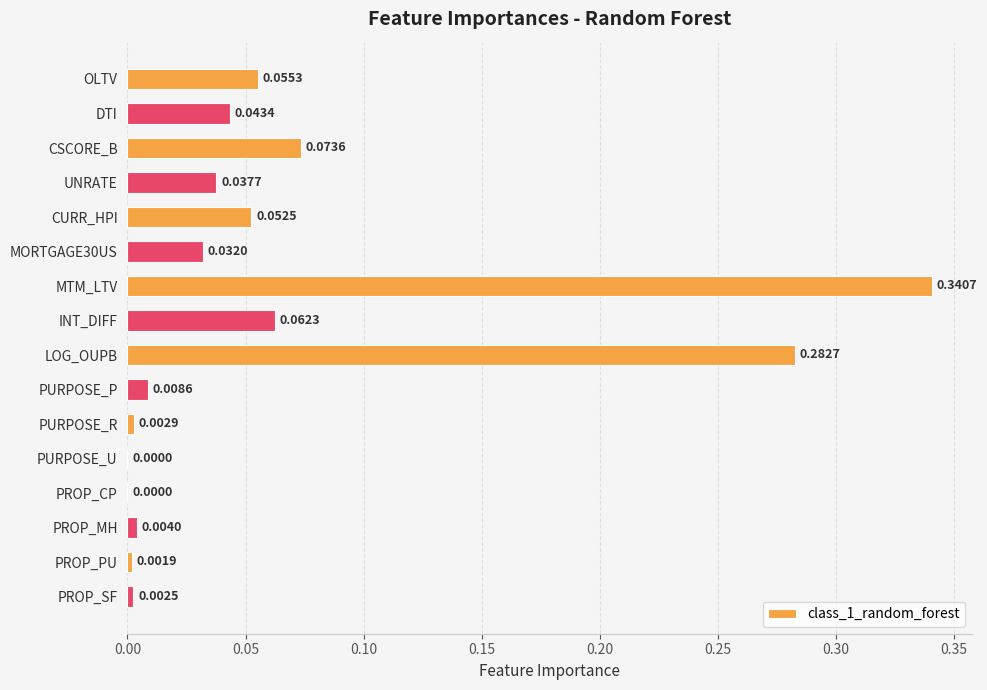

Between MTM_LTV and MORTGAGE30US, which is larger?

MTM_LTV